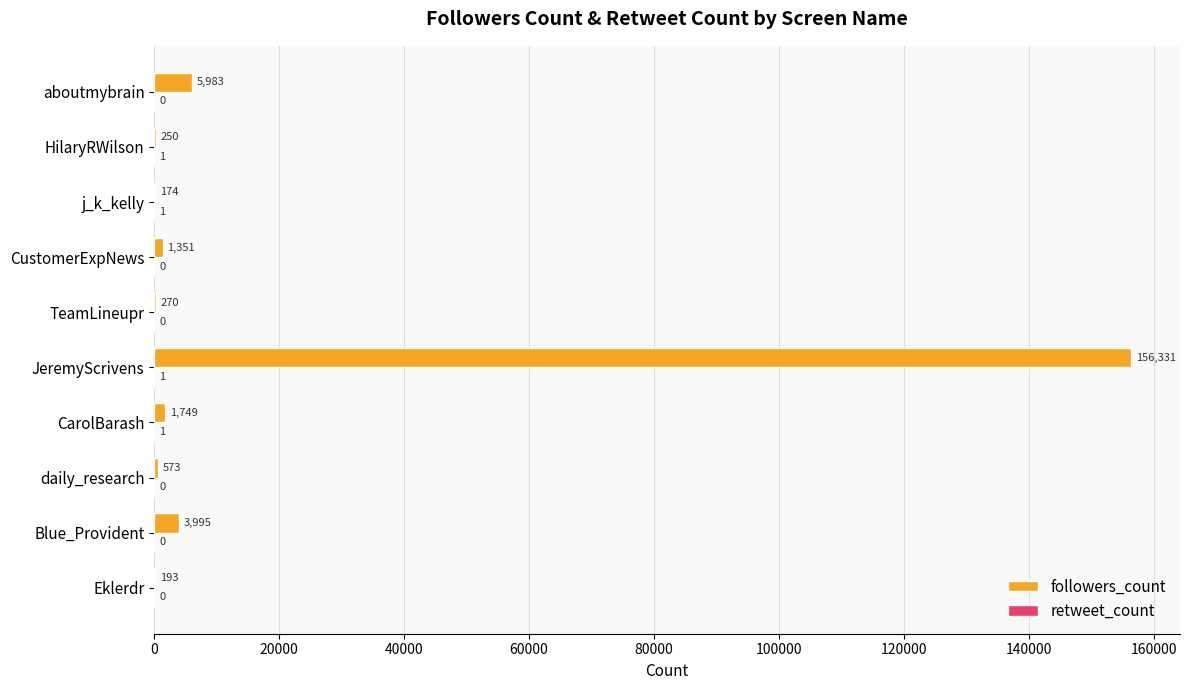

At which category does the chart reach its peak across all series?

JeremyScrivens